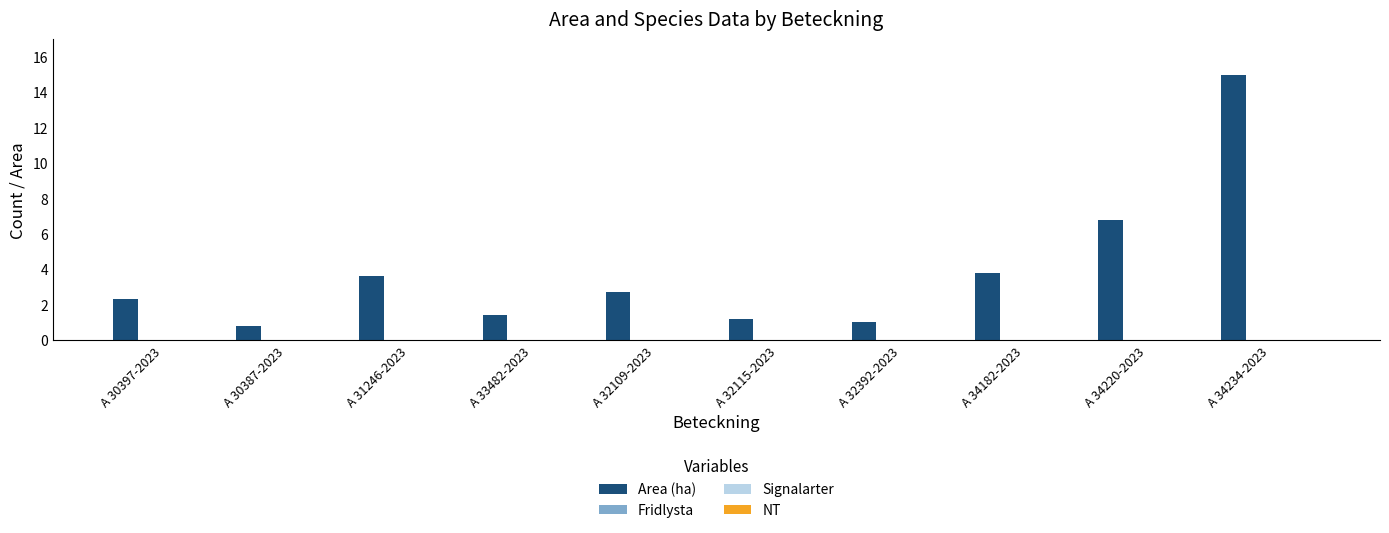

What is the maximum value shown in the chart?

15.0